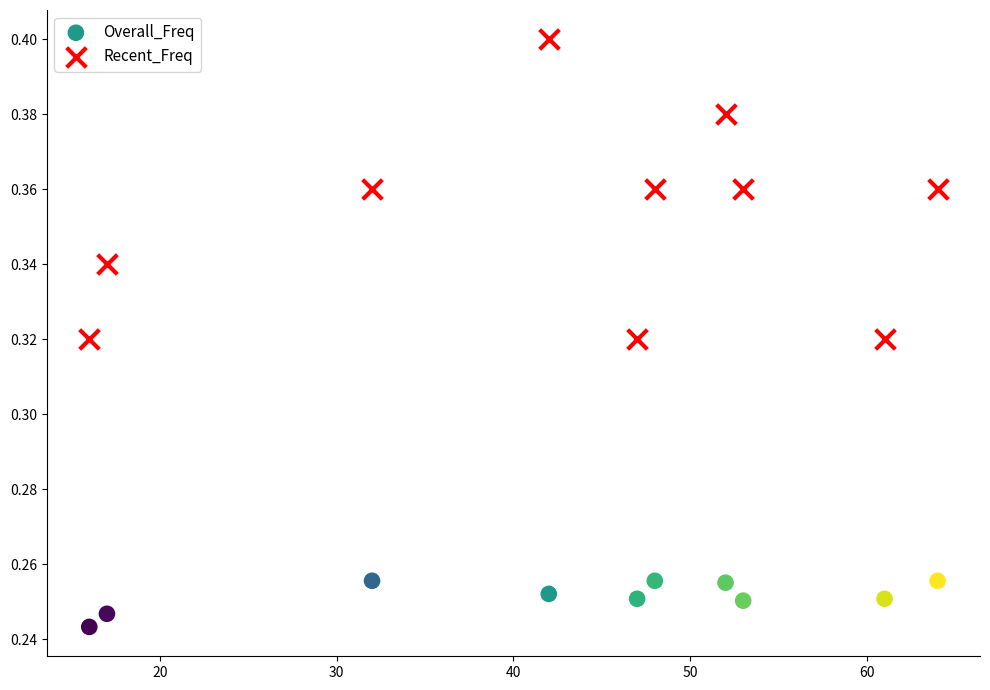

Across all data points, what is the range of X values (max minus min)?

48.0